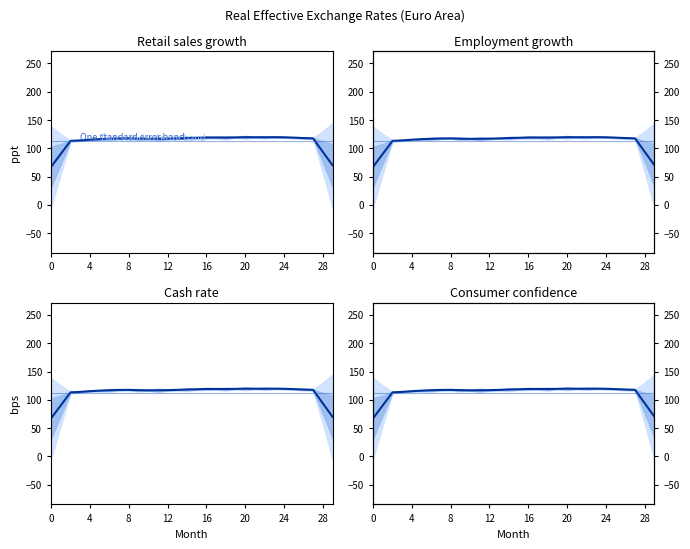

The chart shows a value of 119.8 at 23. True or false?

True